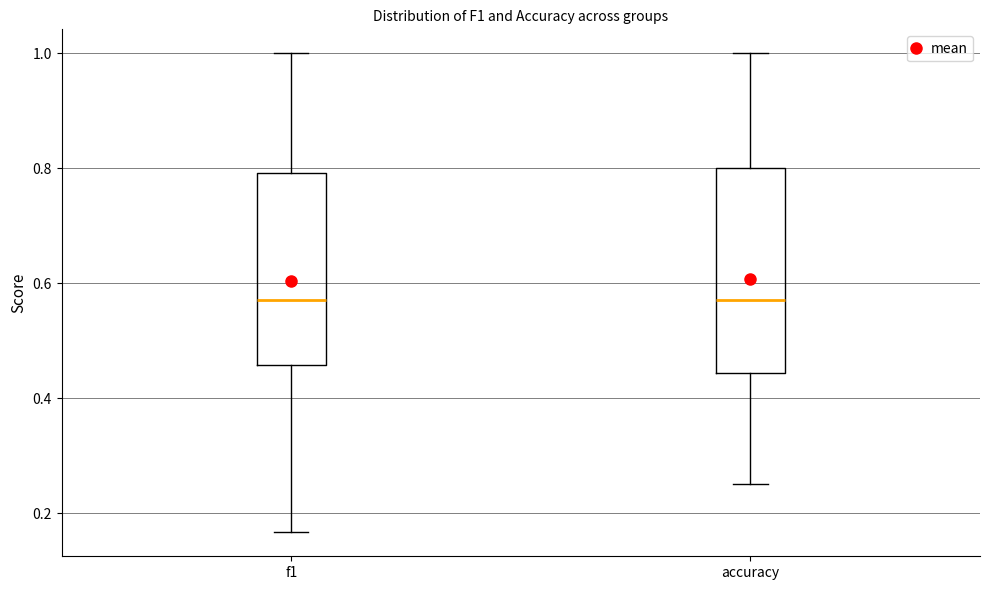

Where does the median line of the box for accuracy sit on the y-axis? The values are not printed on the chart, so give them approximately, as read against the axis.

0.58